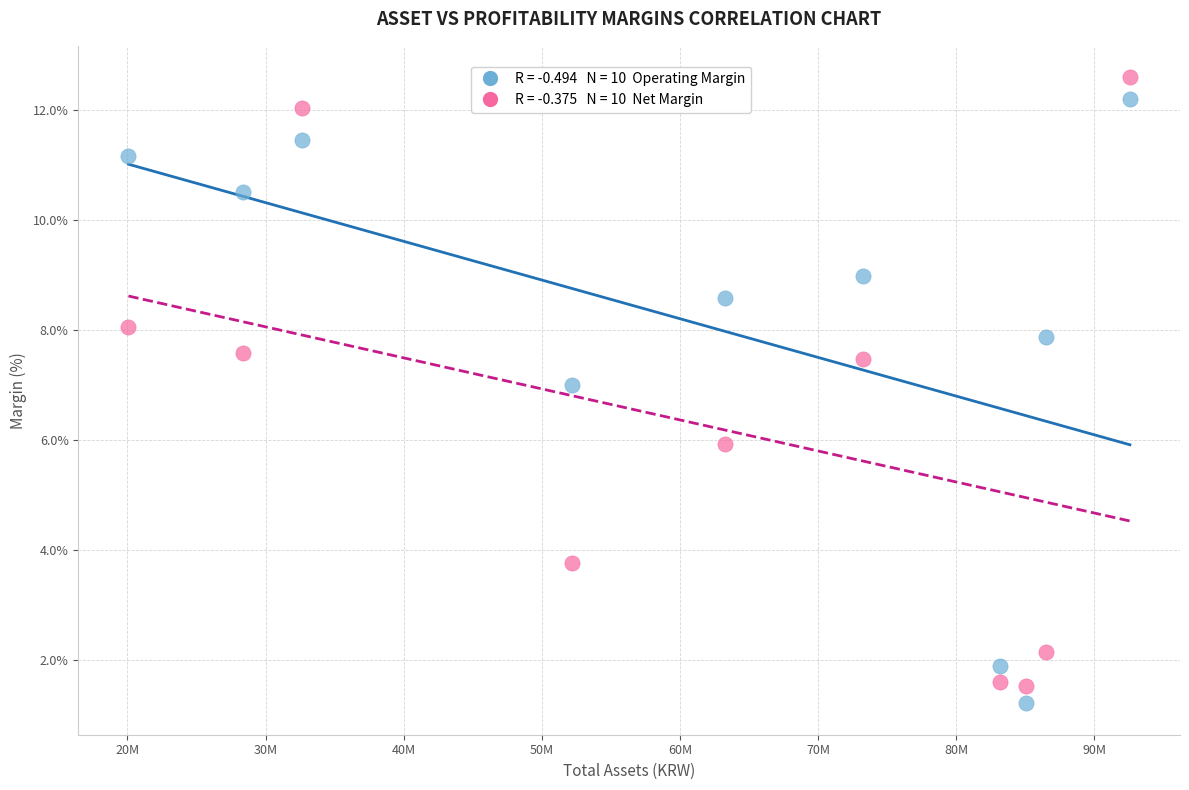

Across all data points, what is the range of Y values (max minus min)?

11.4